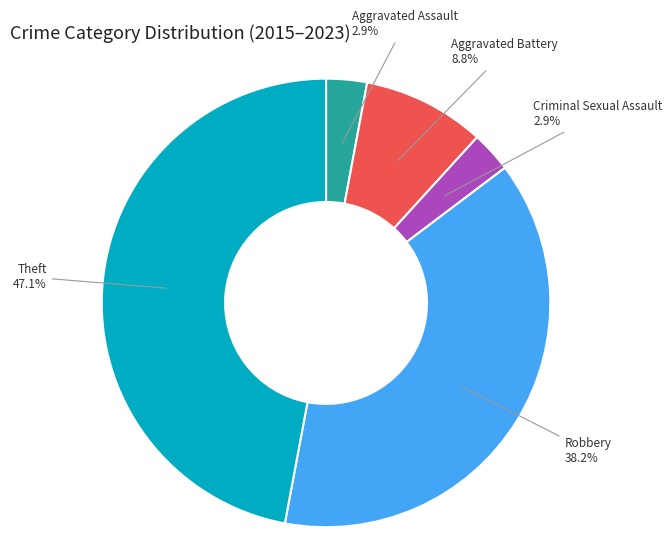

What percentage is NOT represented by Aggravated Battery?

91.2%